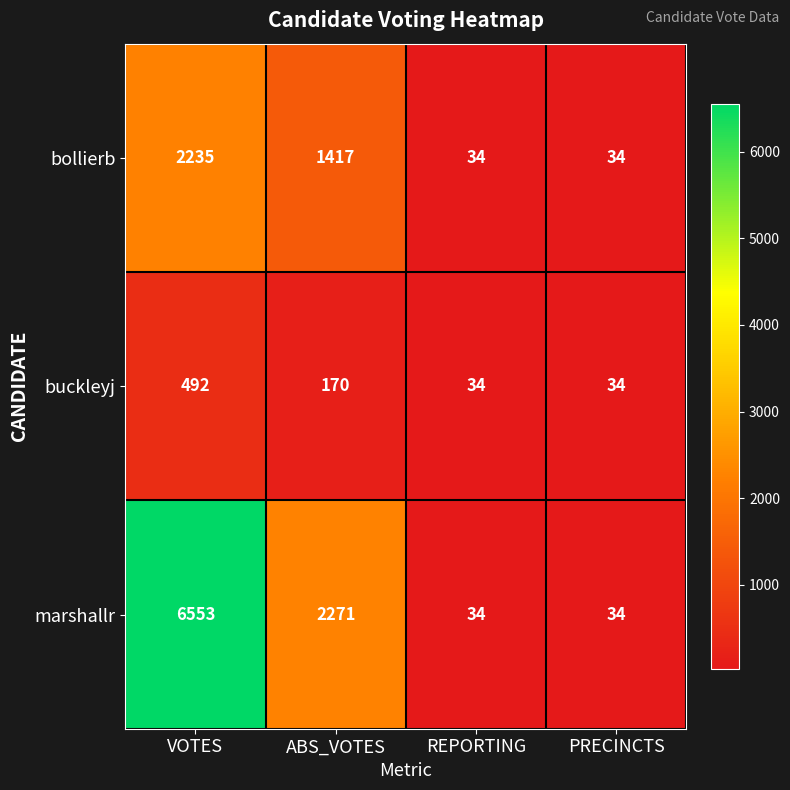

At VOTES, list the series in order from largest to smallest.

marshallr, bollierb, buckleyj